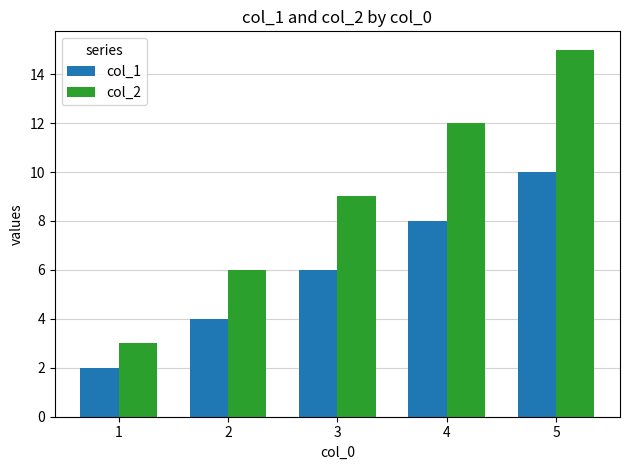

What is the maximum value shown in the chart?

15